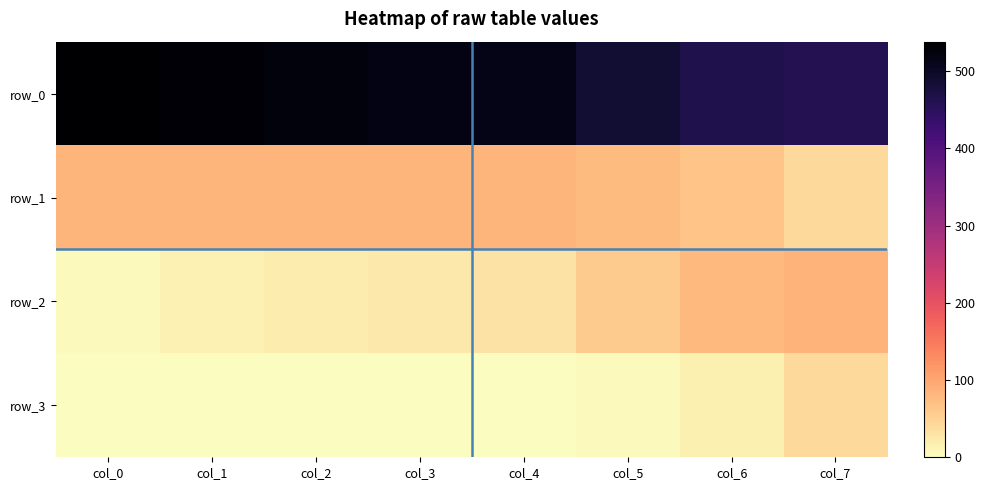

List the series in order of their peak value, highest first.

row_0, row_2, row_1, row_3